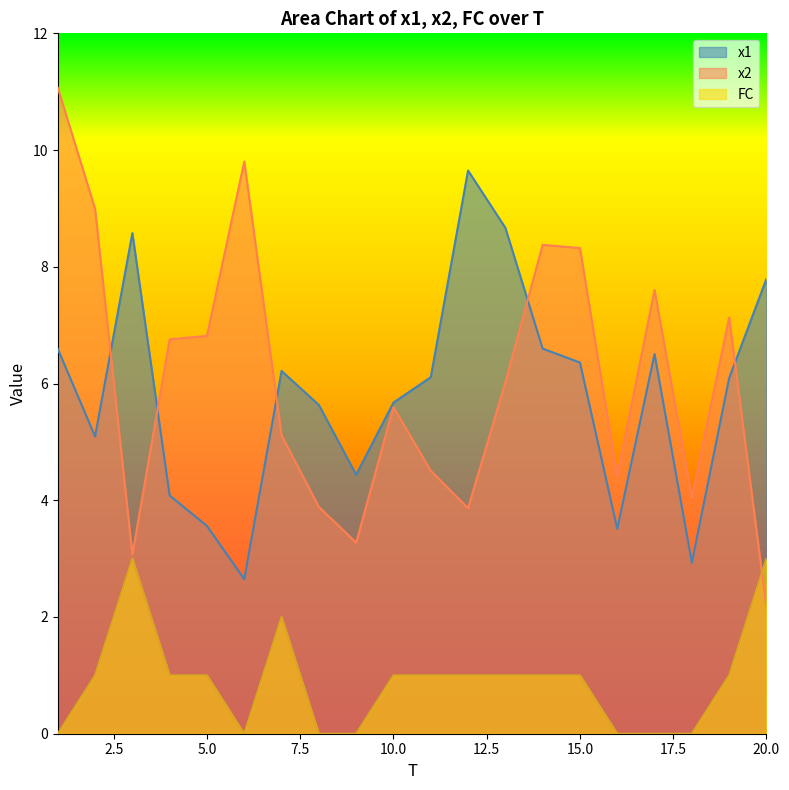

True or false: FC has more than 1 interior local peaks.

True